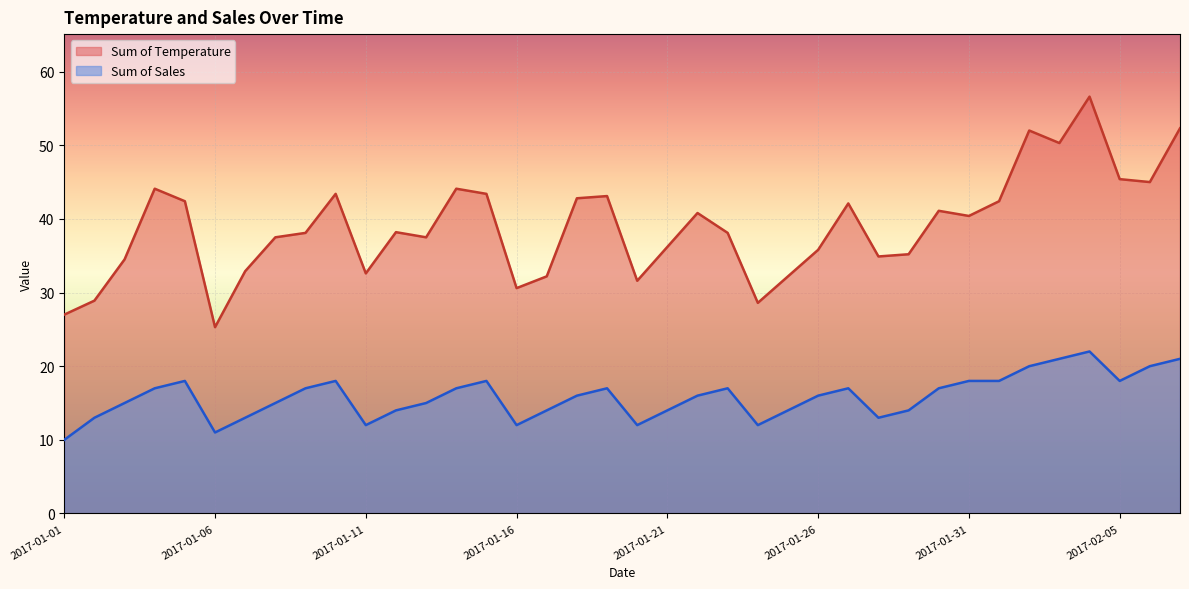

What value does the Sum of Sales series have at 2017-01-25?

14.0